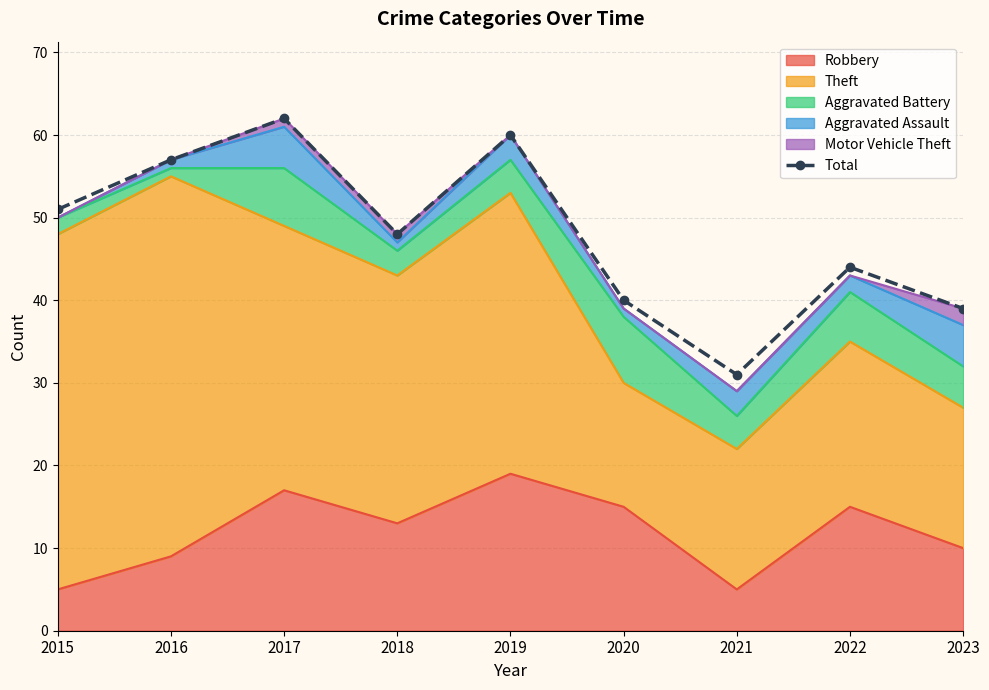

List the labels in order of value, largest first.

2017, 2019, 2016, 2015, 2018, 2022, 2020, 2023, 2021